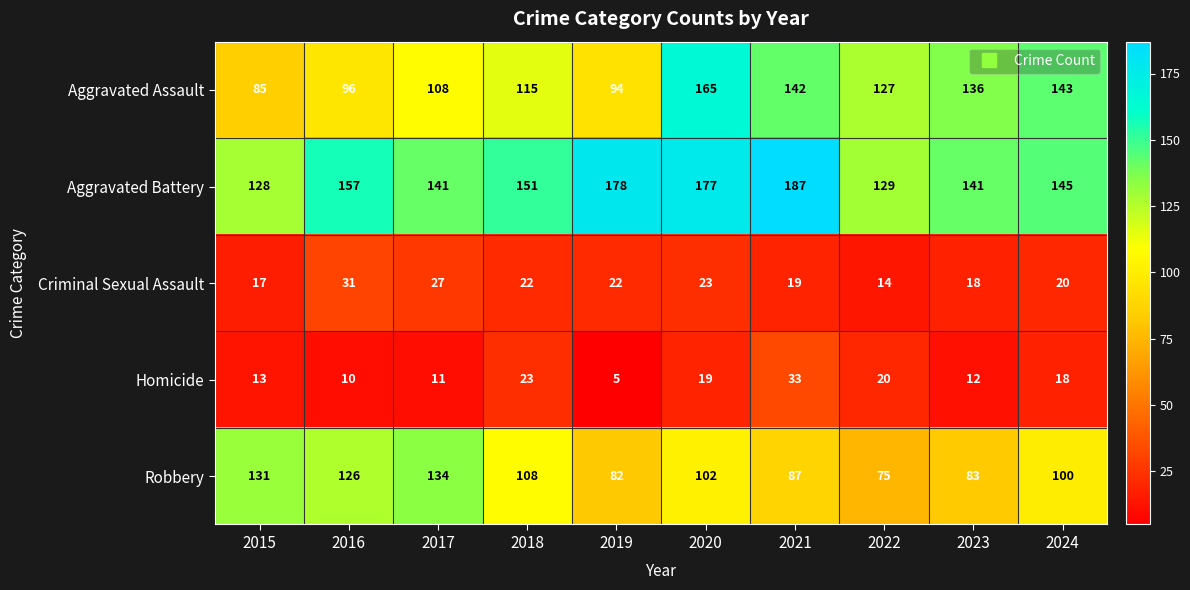

What is the total value across all series at 2015?

374